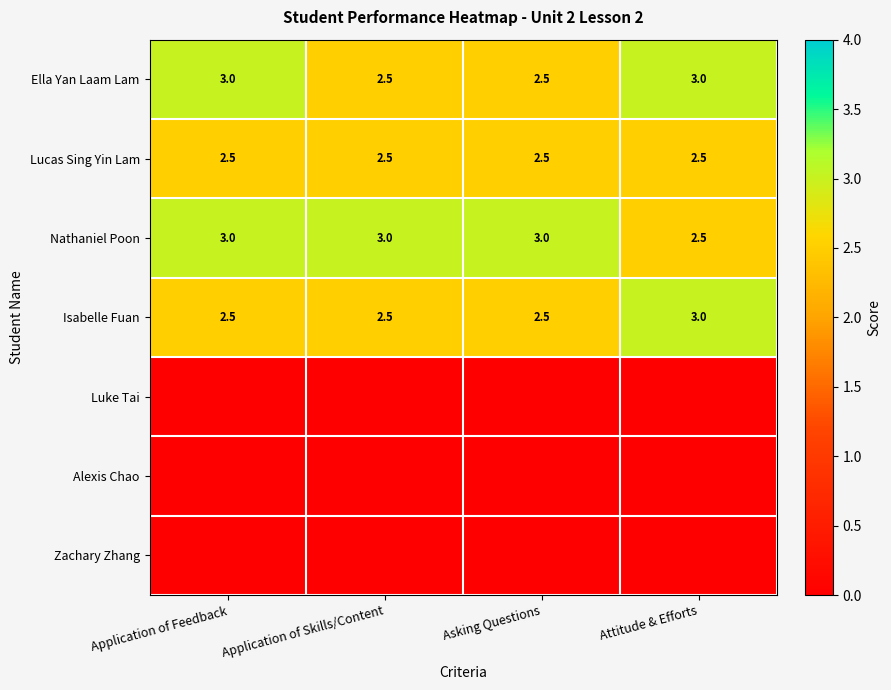

What is the difference between the highest and lowest values at Attitude & Efforts?

3.0